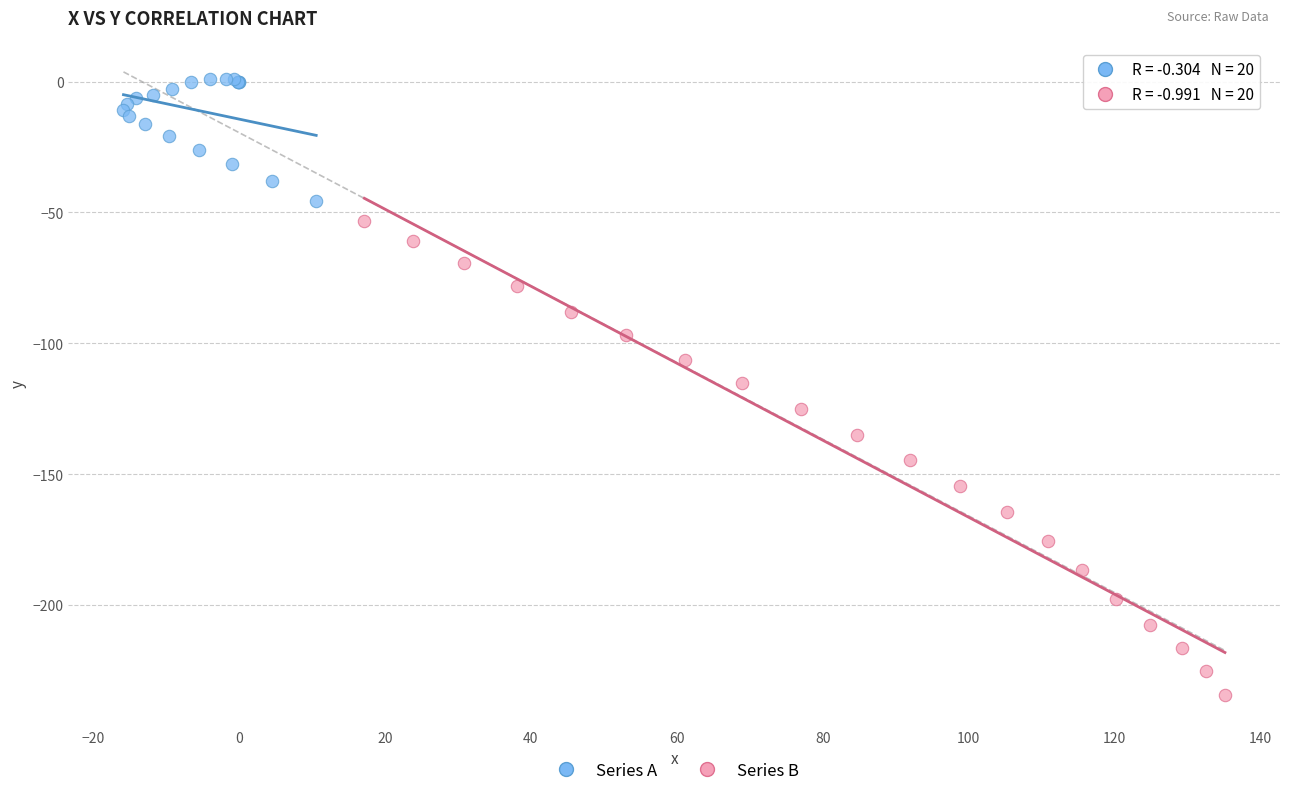

Which series has the largest Y range (max minus min)?

Series B